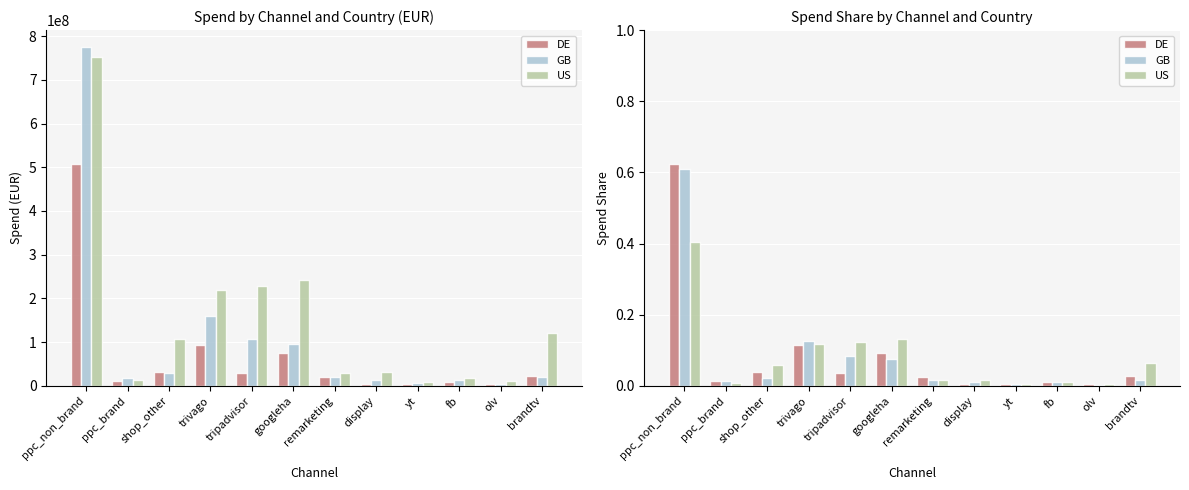

Is it true that GB equals 0.0 at shop_other?

True